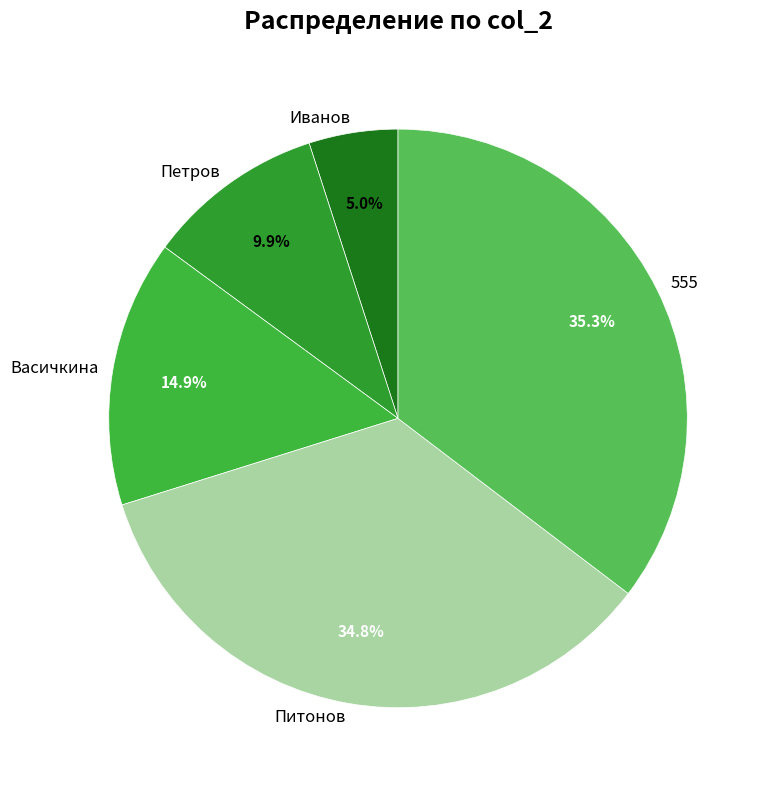

Is Васичкина the majority of the pie?

No